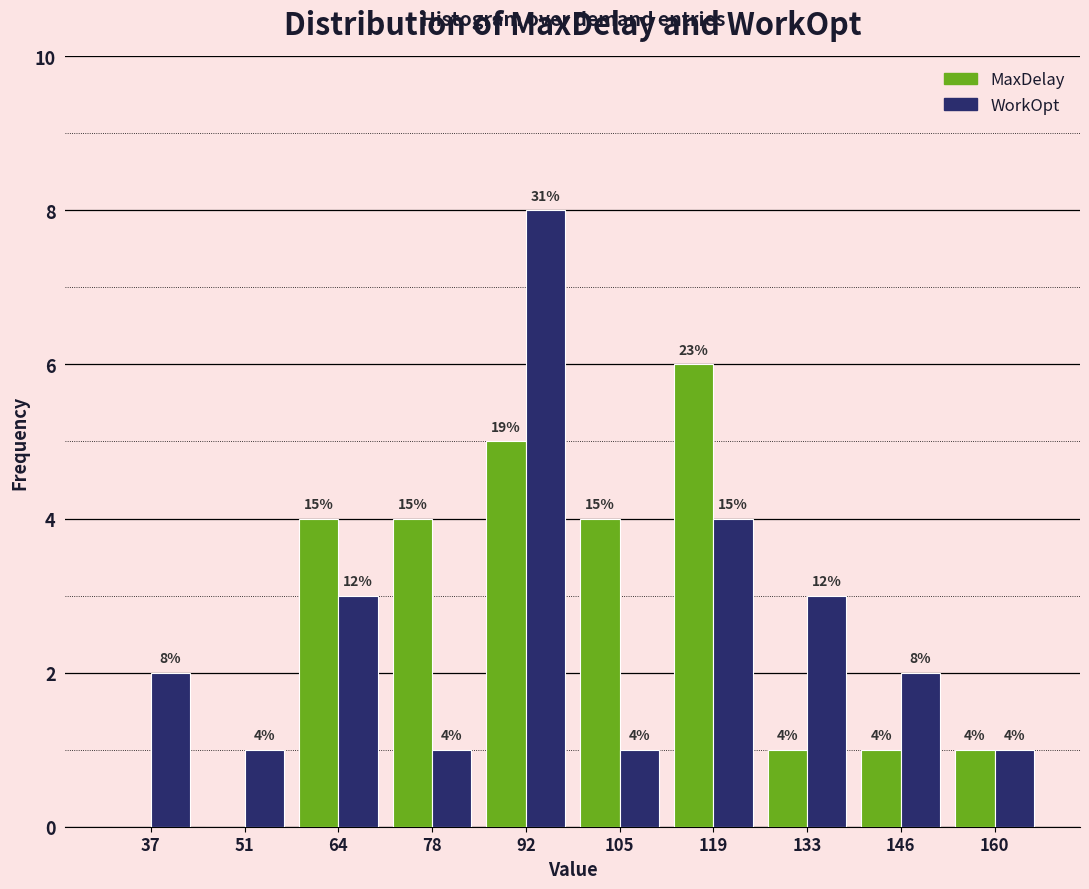

In the WorkOpt series, which range on the x-axis has the tallest bar?

84 to 98